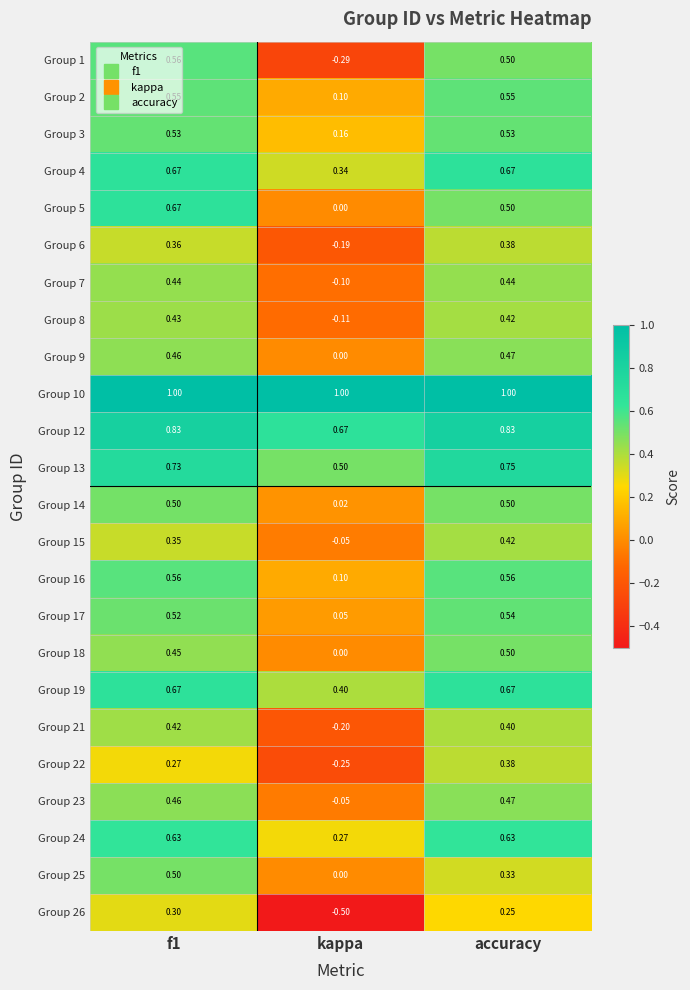

At which label does Group 9 reach its minimum?

kappa